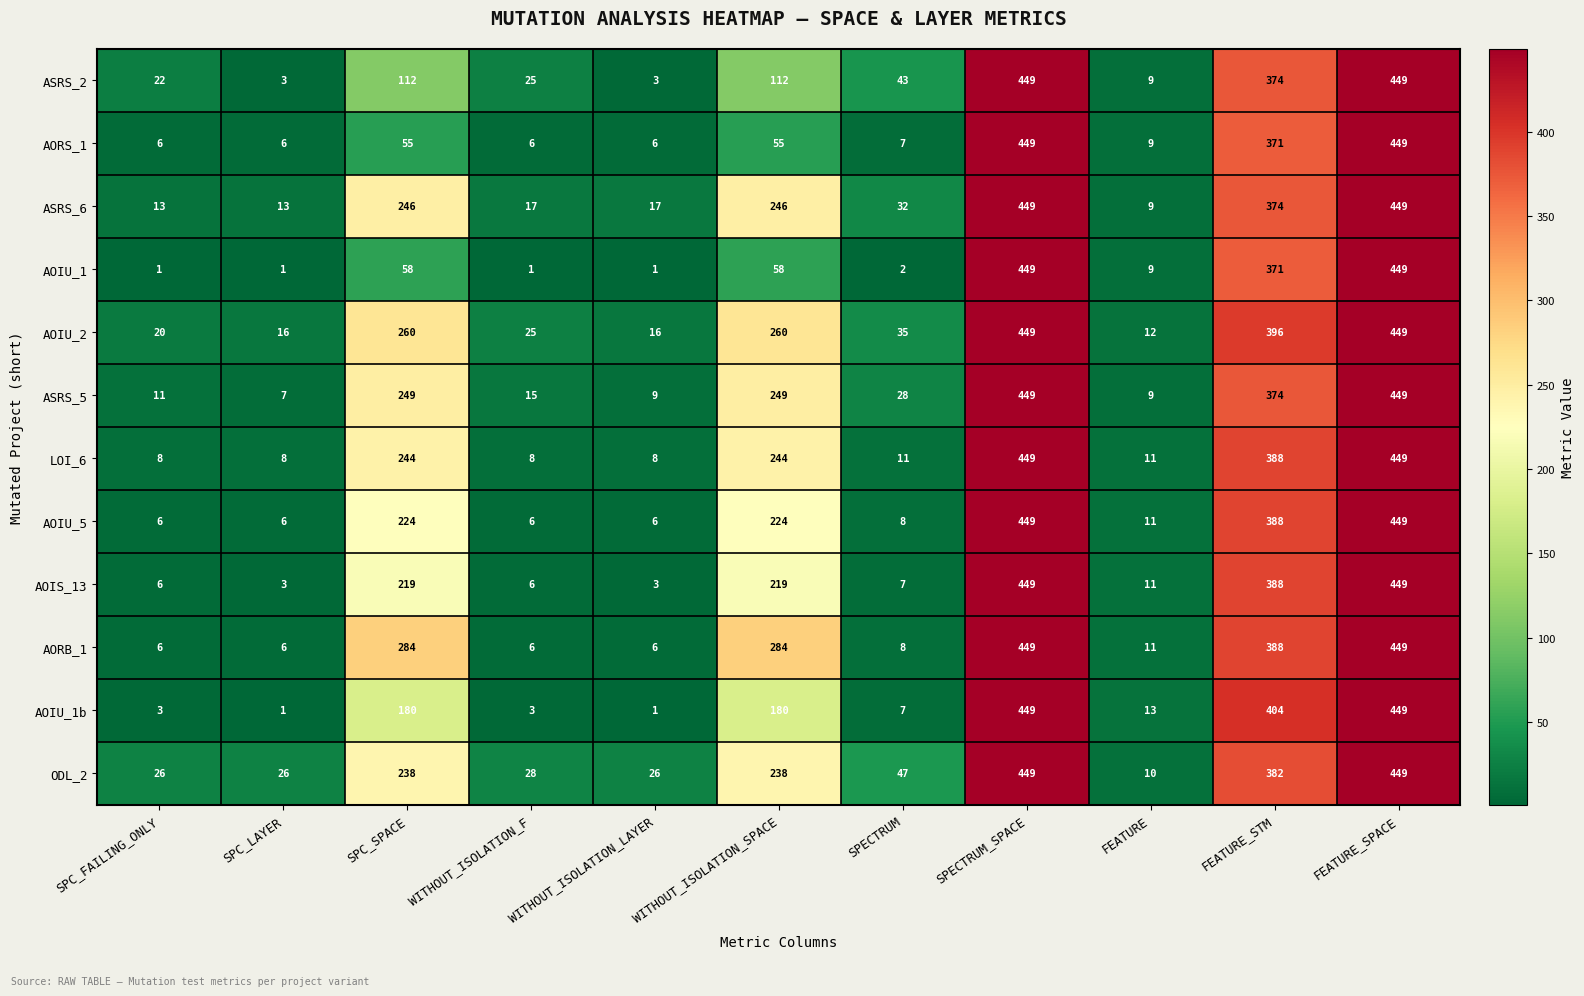

Is it true that AOIS_13 equals 388 at FEATURE_STM?

True